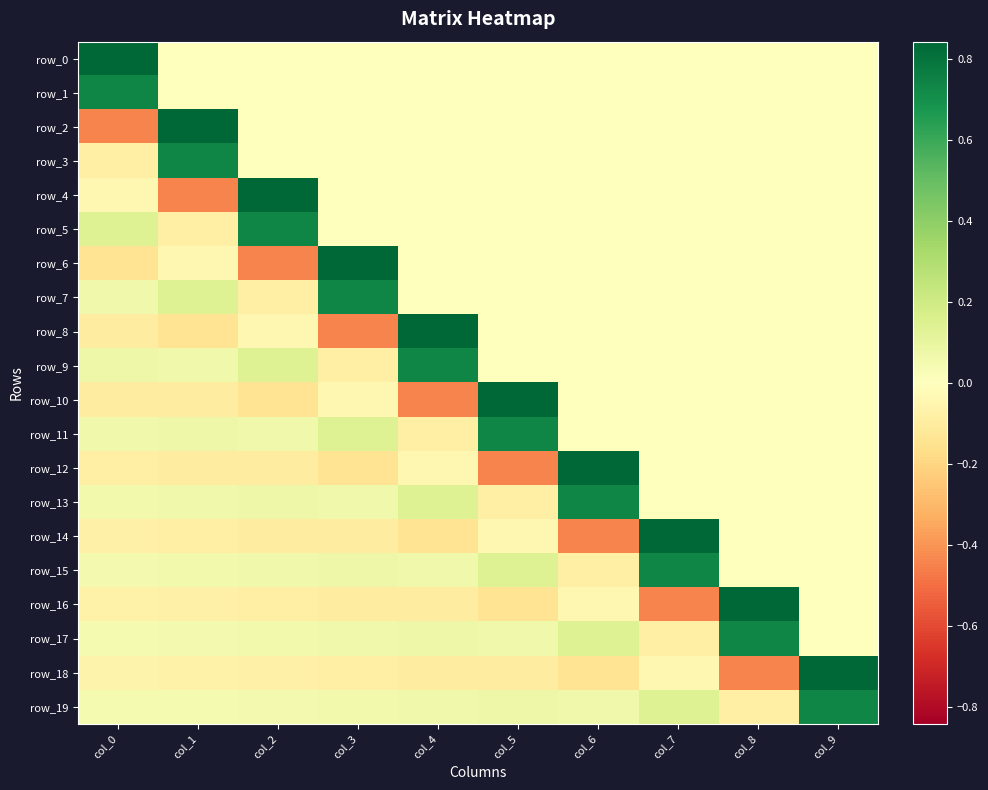

How many data points in row_9 are above 0?

4